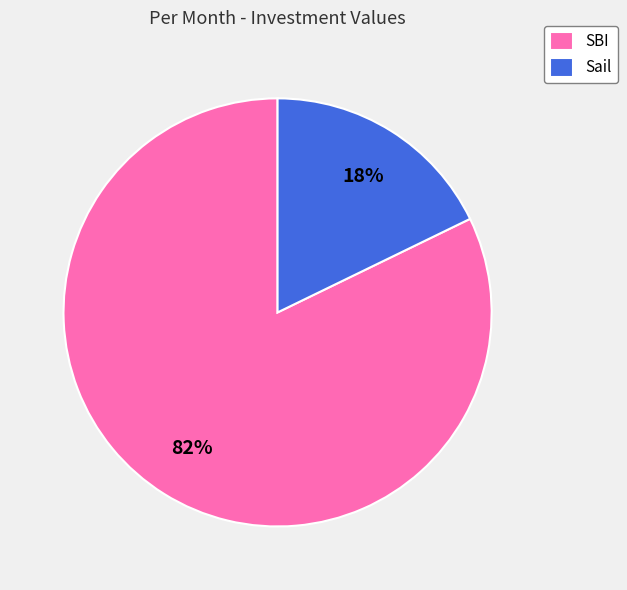

Which category has the smallest portion of the pie?

Sail